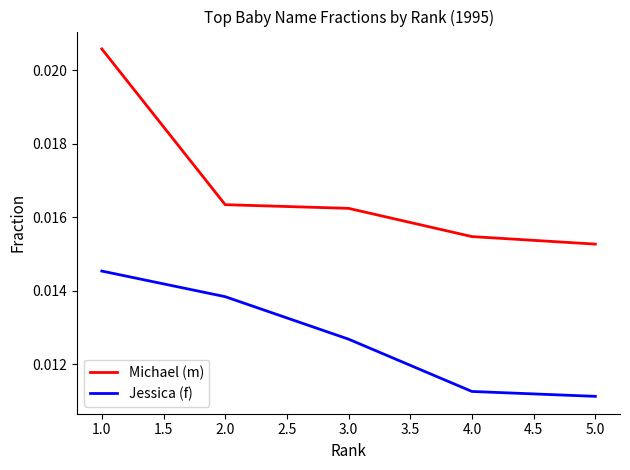

True or false: Jessica (f) and Michael (m) intersect in this chart.

False